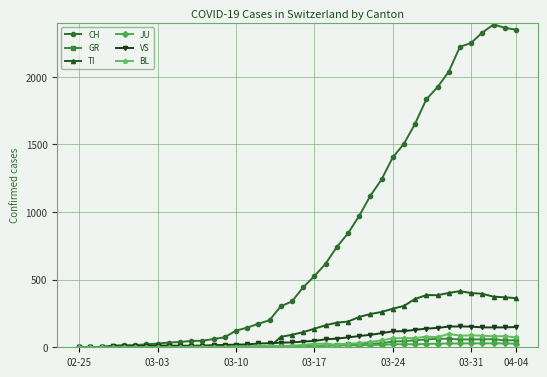

Which series has the widest spread of values?

CH